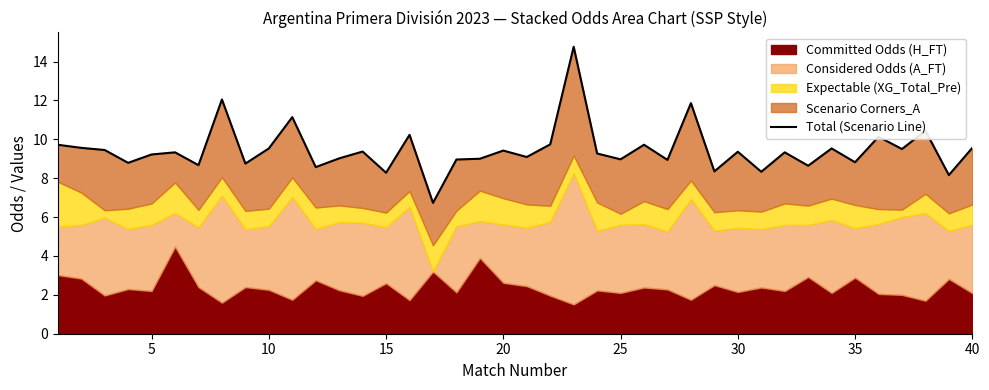

What is the value of the 34th point from the left?

9.5